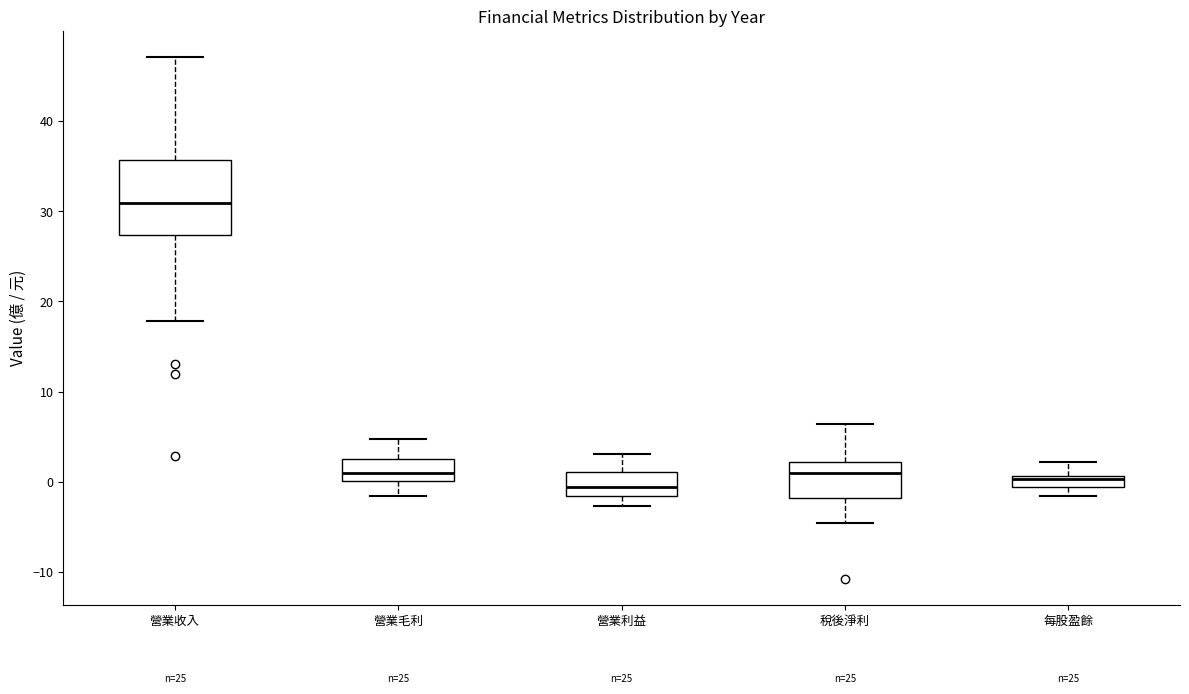

Where is the lower edge of the box for 營業收入 on the y-axis? The values are not printed on the chart, so give them approximately, as read against the axis.

27